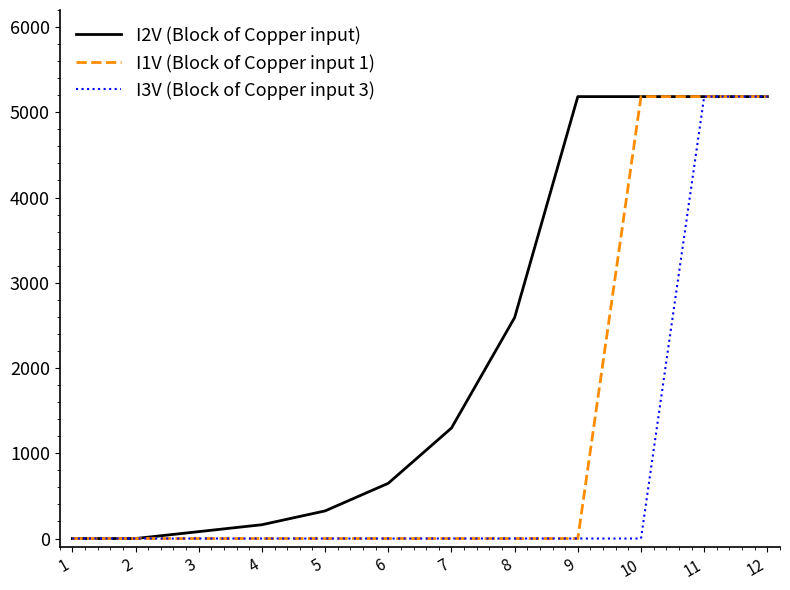

Which series has the largest total across all categories?

I2V (Block of Copper input)